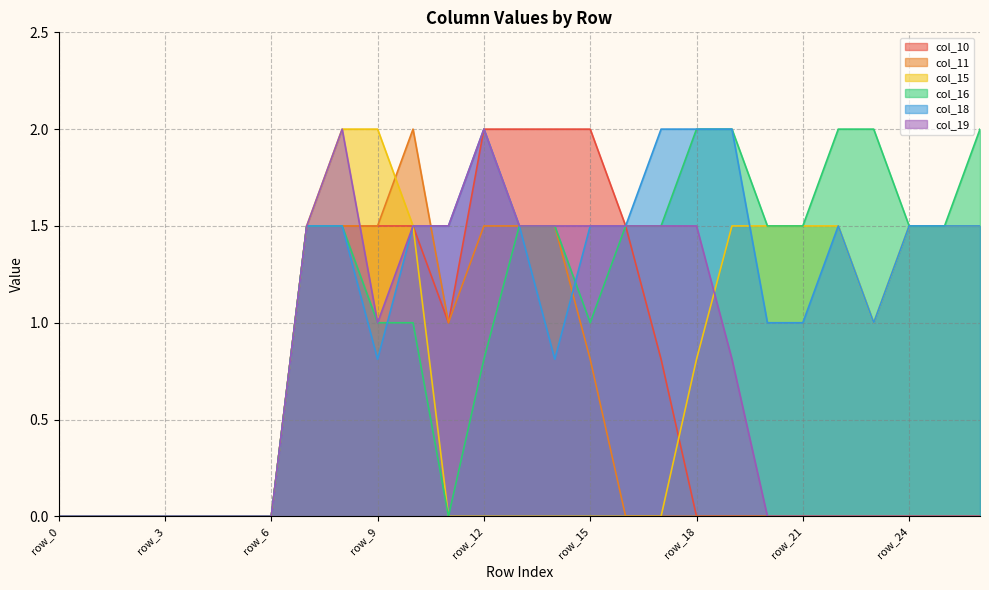

Which series has the widest spread of values?

col_10